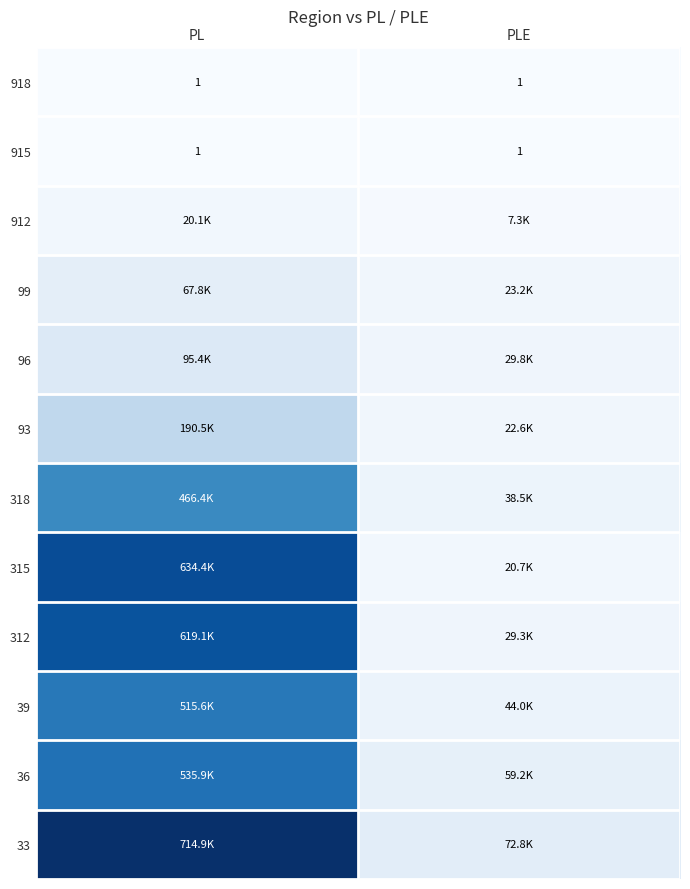

Is it true that 312 equals 44933.9 at PLE?

False